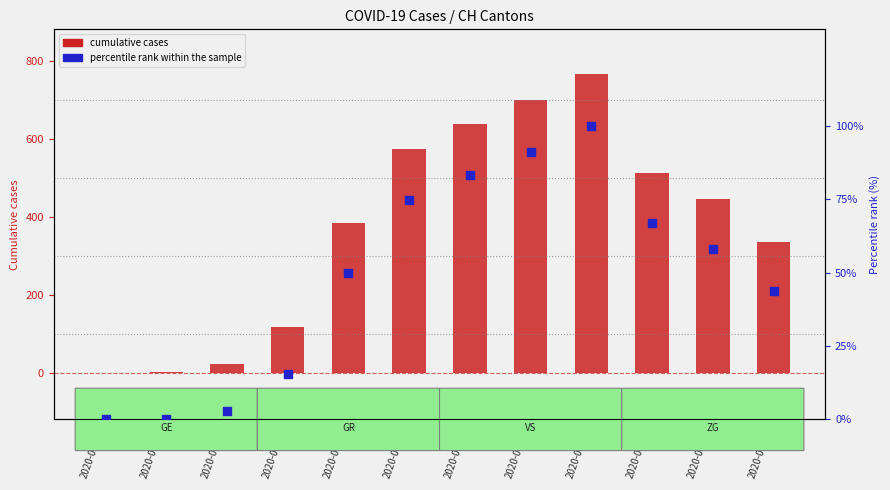

Which series reaches the maximum Y coordinate?

Cumulative CH (log2 ratio)